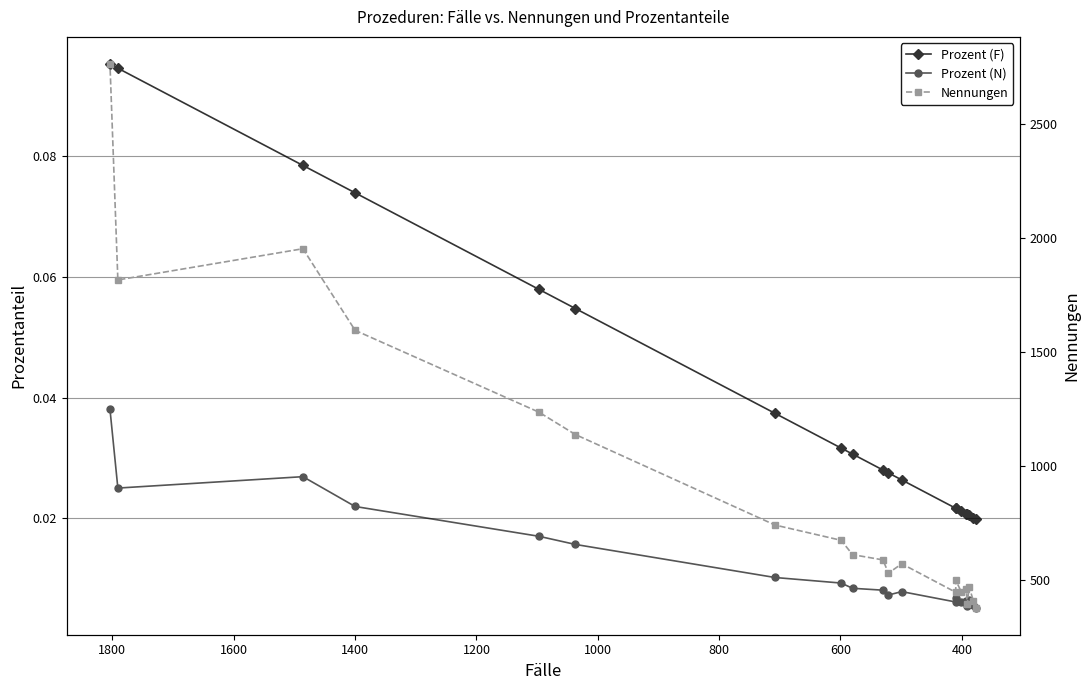

What are all the series names shown in the legend?

Prozent (F), Prozent (N), Nennungen